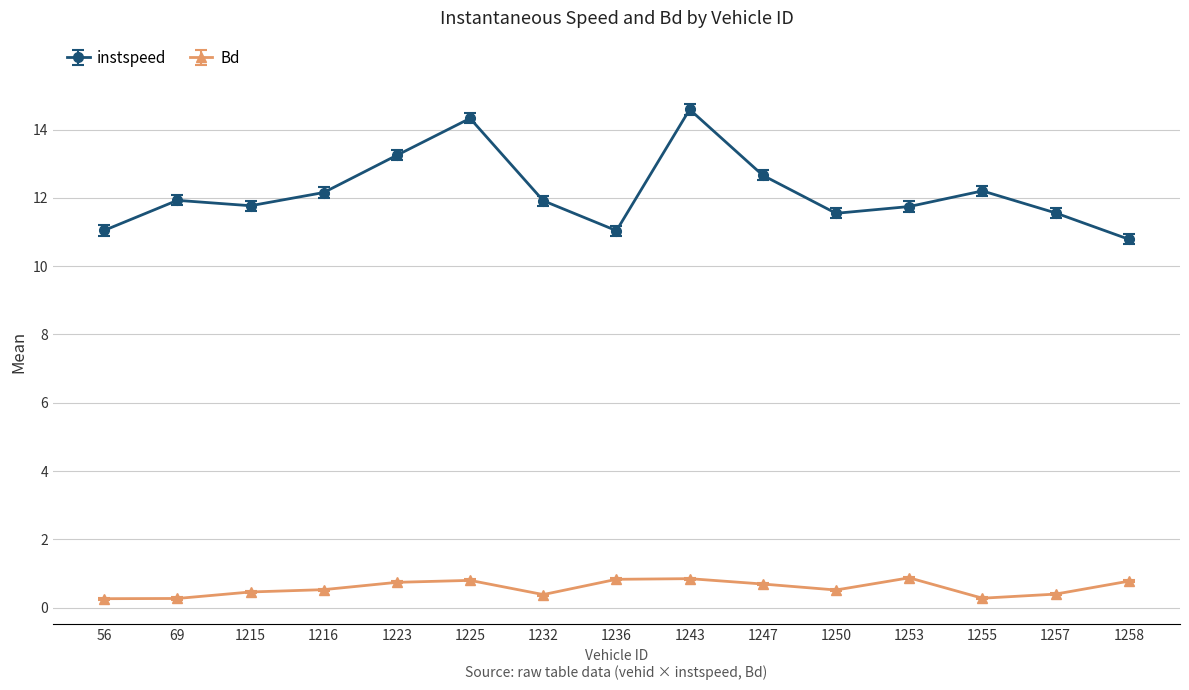

What is the value of the instspeed point at the 5th from the left?

13.2